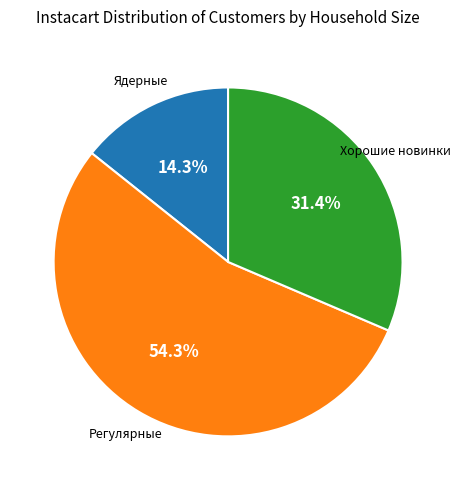

To the nearest percent, what is the difference between the largest and smallest slice percentages?

40%